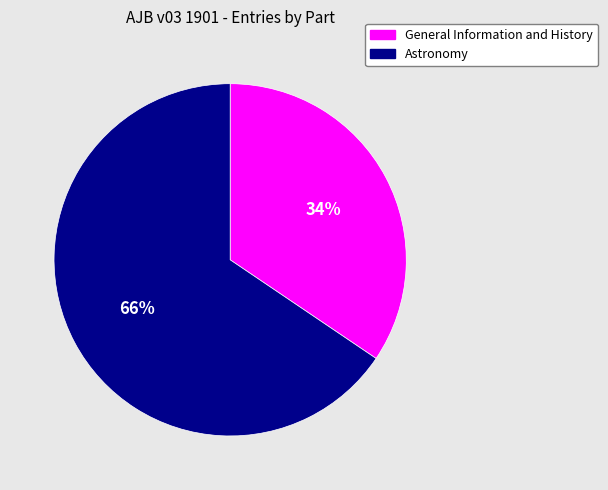

Approximately how many times larger is the value at Astronomy compared to General Information and History?

1.9